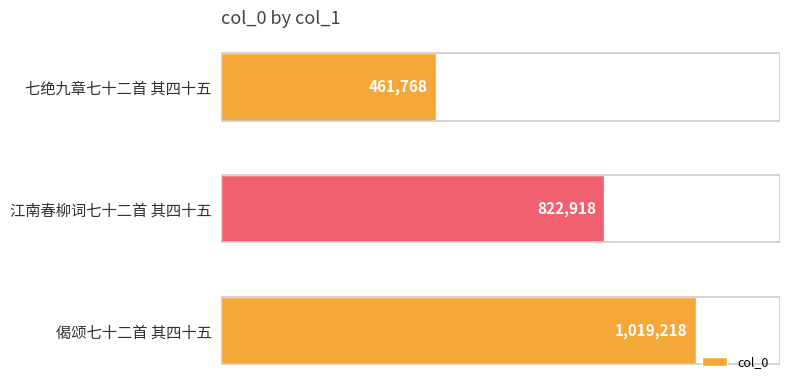

What is the sum of all values?

2303904